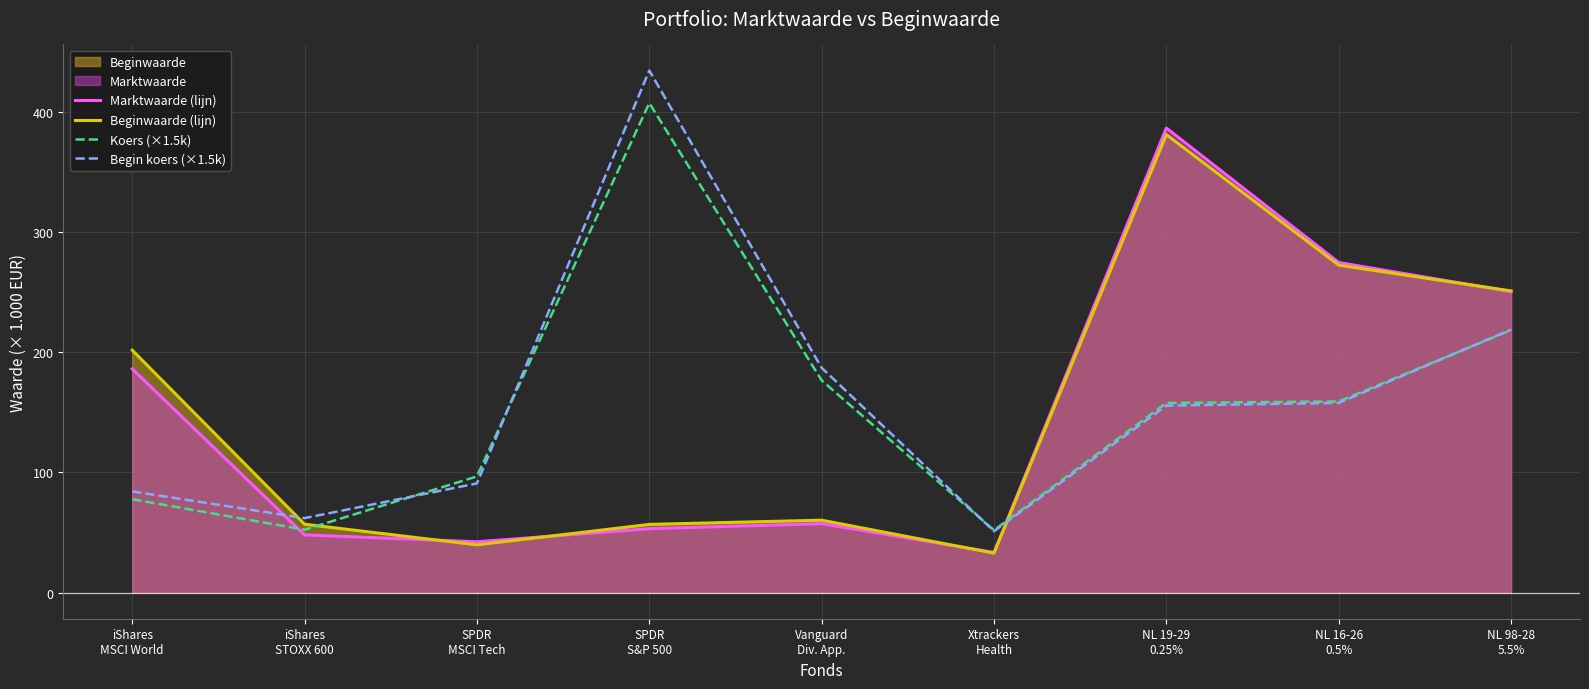

What is the label of the 9th point from the right?

iShares
MSCI World